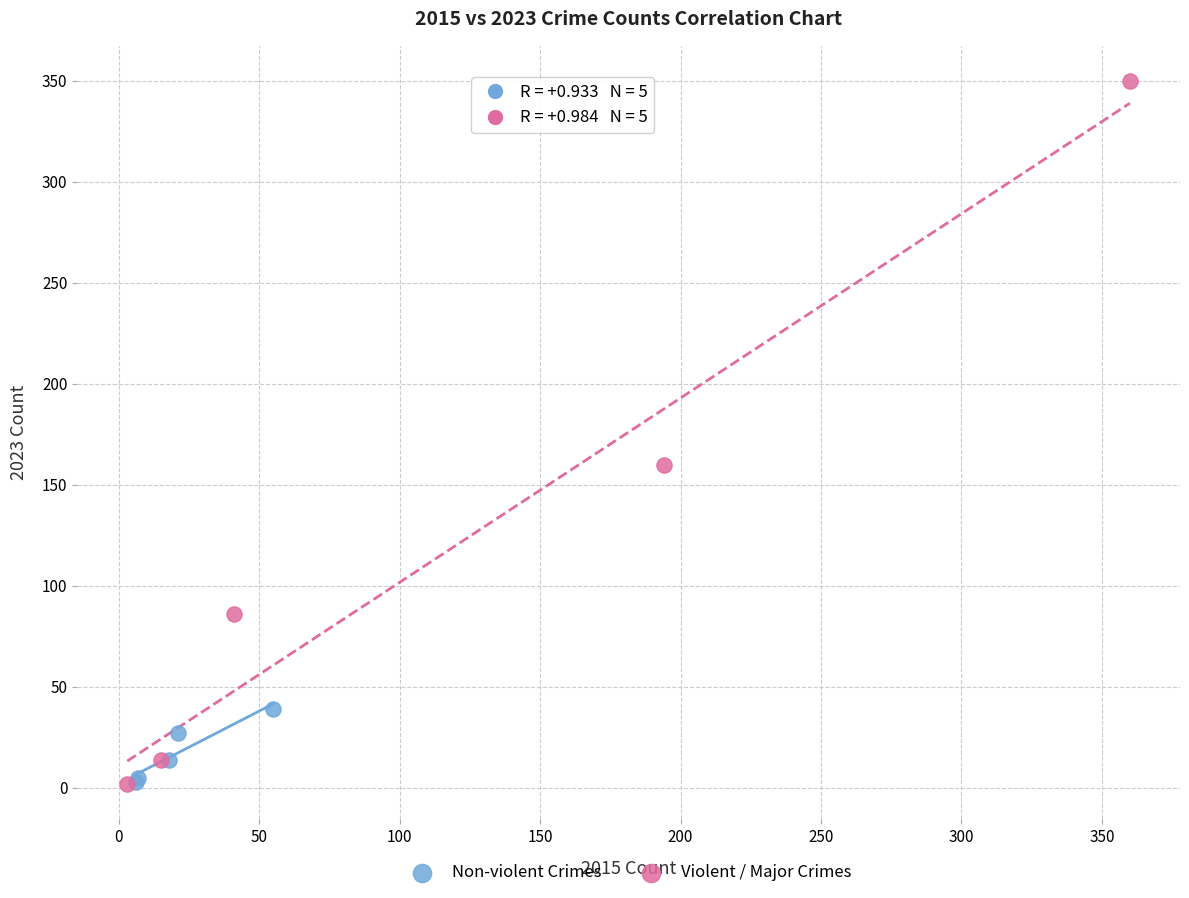

Which series has the largest Y range (max minus min)?

Violent / Major Crimes